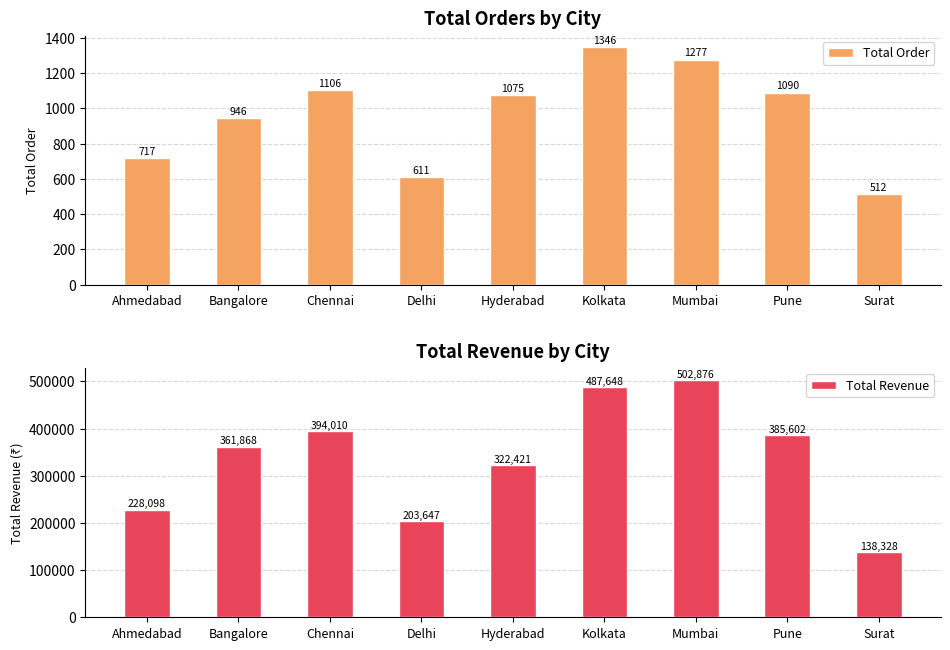

What is the sum of all Total Order values?

8680